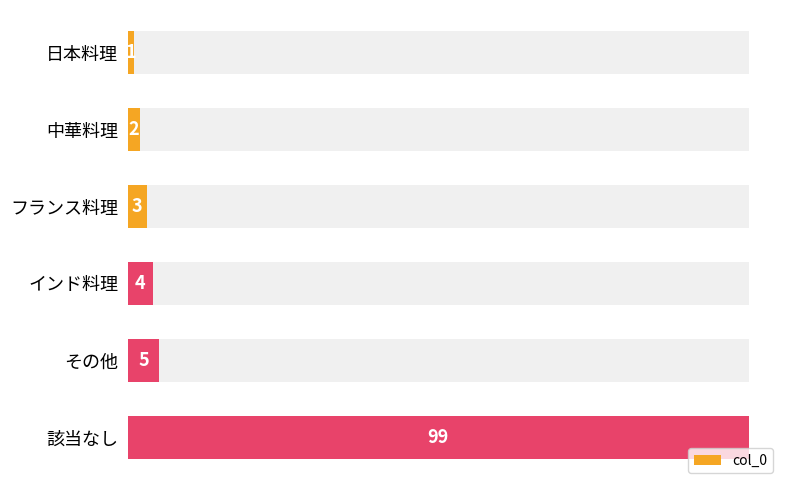

Is it true that the value at フランス料理 is 5?

False